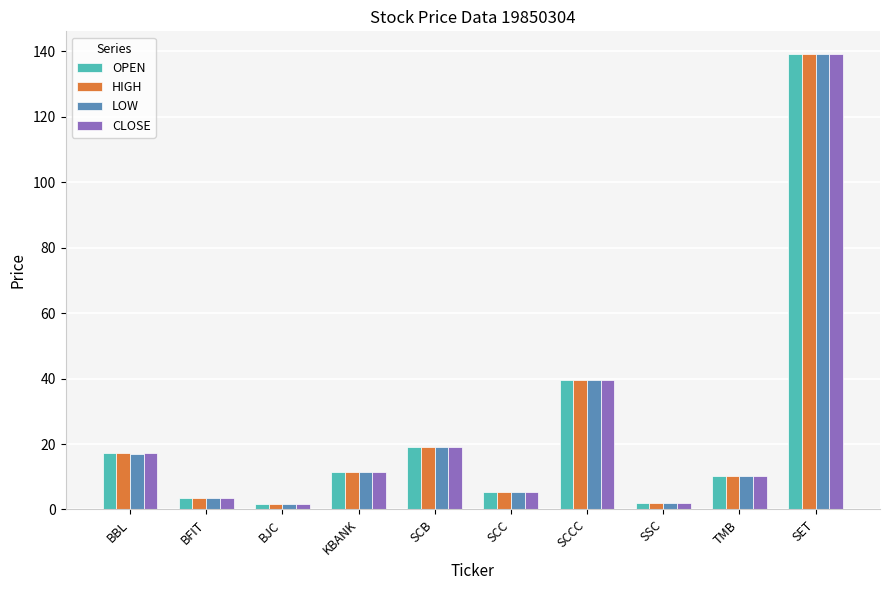

Which category has the highest value across all series?

SET